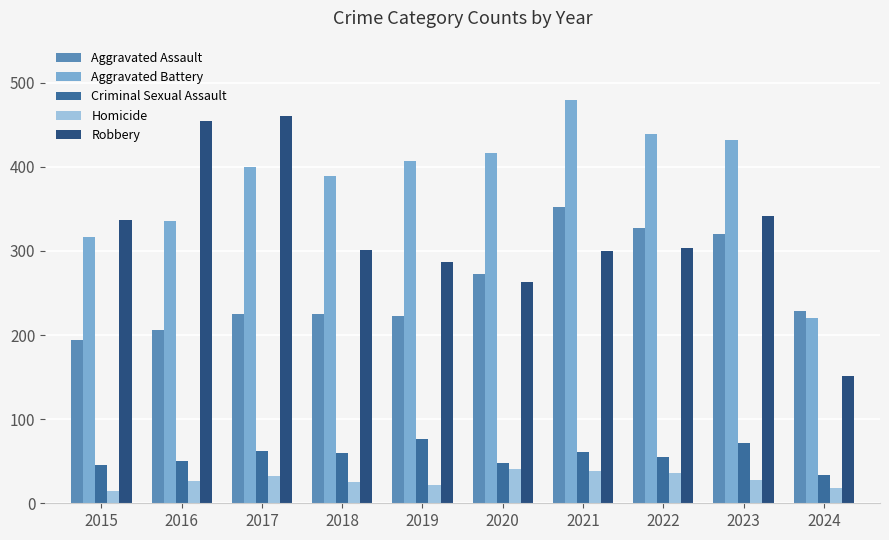

What is the spread (max minus min) of values at 2017?

427